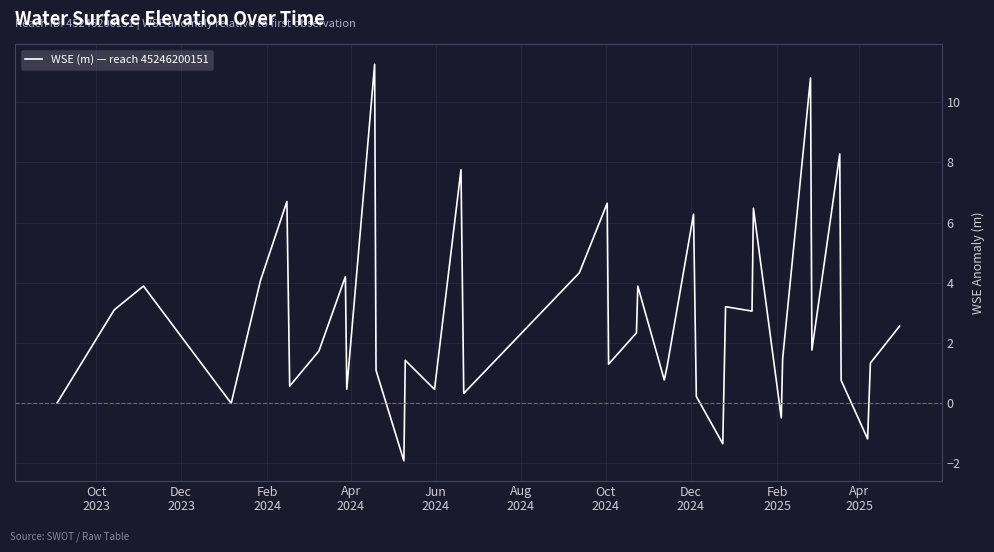

What is the minimum value shown in the chart?

-1.9